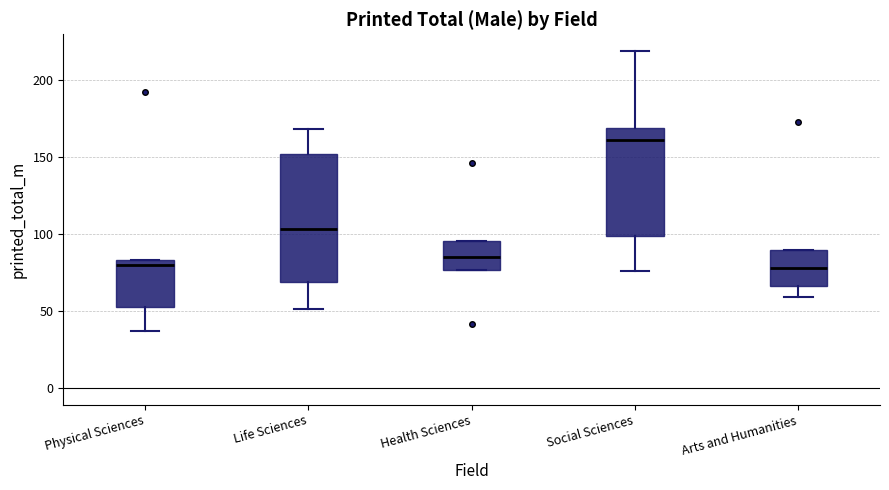

Reading left to right, transcribe this box plot: for each box, give where its median line is, the range the box spans, and where its two whiskers end, as read against the y-axis. The values are not printed on the chart, so give them approximately, as read against the axis.

Physical Sciences: median 80, box 50 to 85, whiskers 35 to 85
Life Sciences: median 105, box 70 to 150, whiskers 50 to 170
Health Sciences: median 85, box 75 to 95, whiskers 75 to 95
Social Sciences: median 160, box 100 to 170, whiskers 75 to 220
Arts and Humanities: median 80, box 65 to 90, whiskers 60 to 90